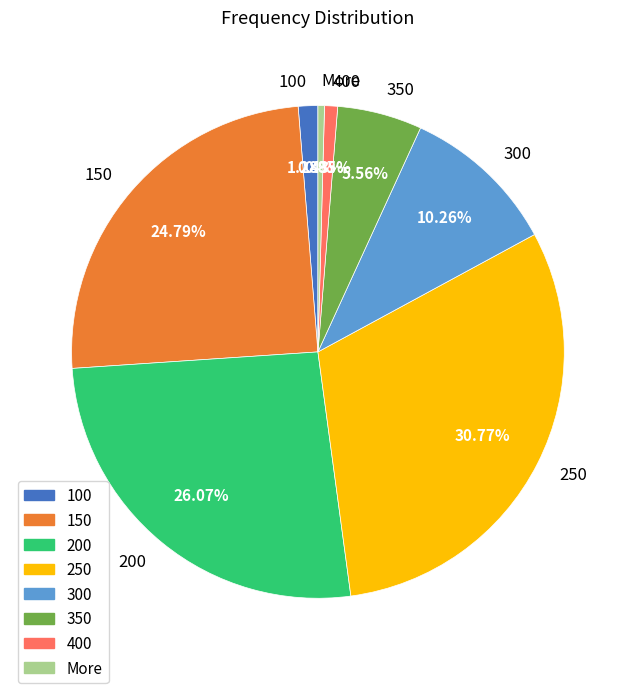

How many segments does this pie chart have?

8